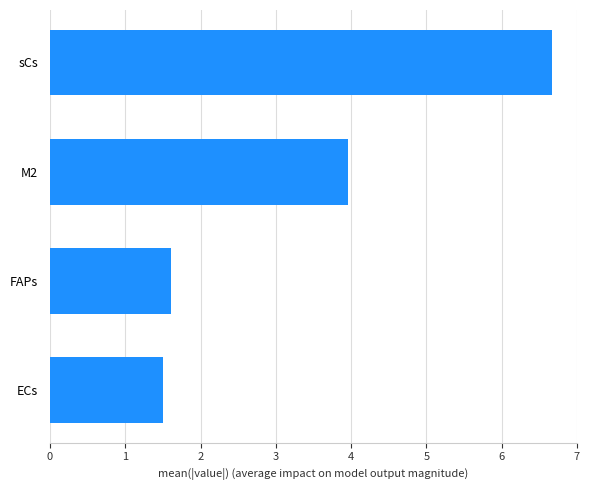

Which has a higher value, ECs or sCs?

sCs